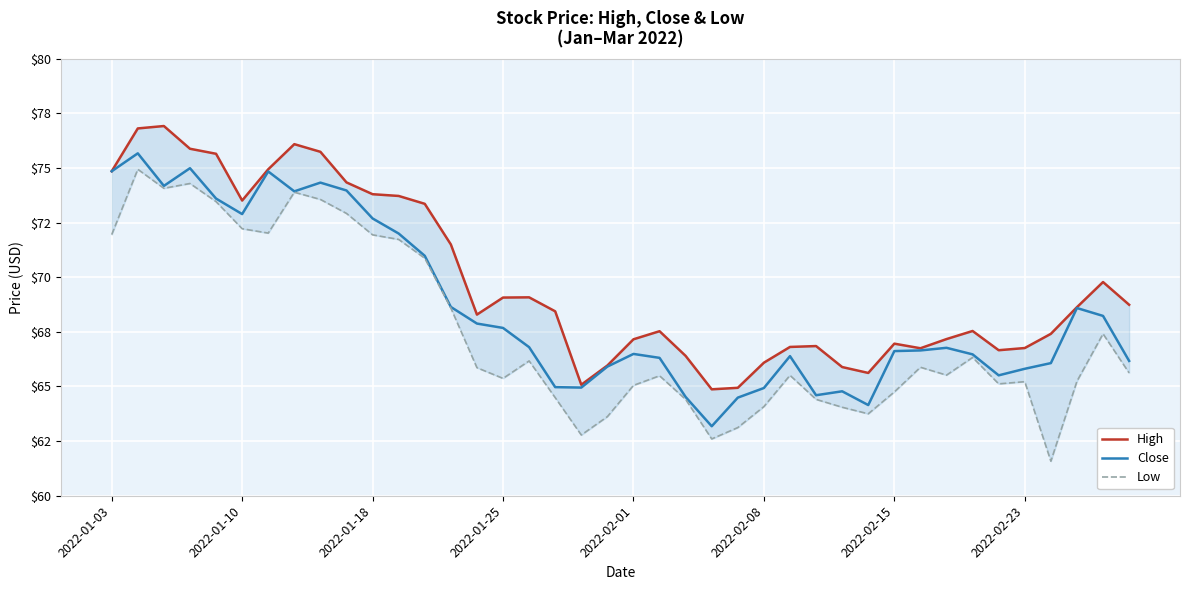

What is the difference between the highest and lowest values at 27?

2.4